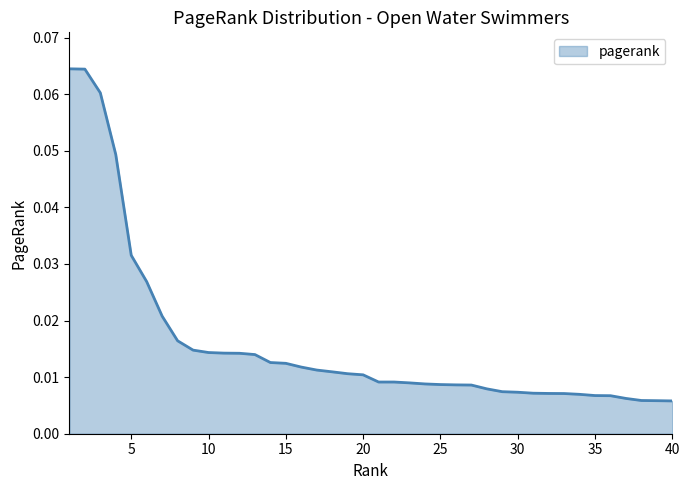

Does the chart display data point markers on the line(s)?

No